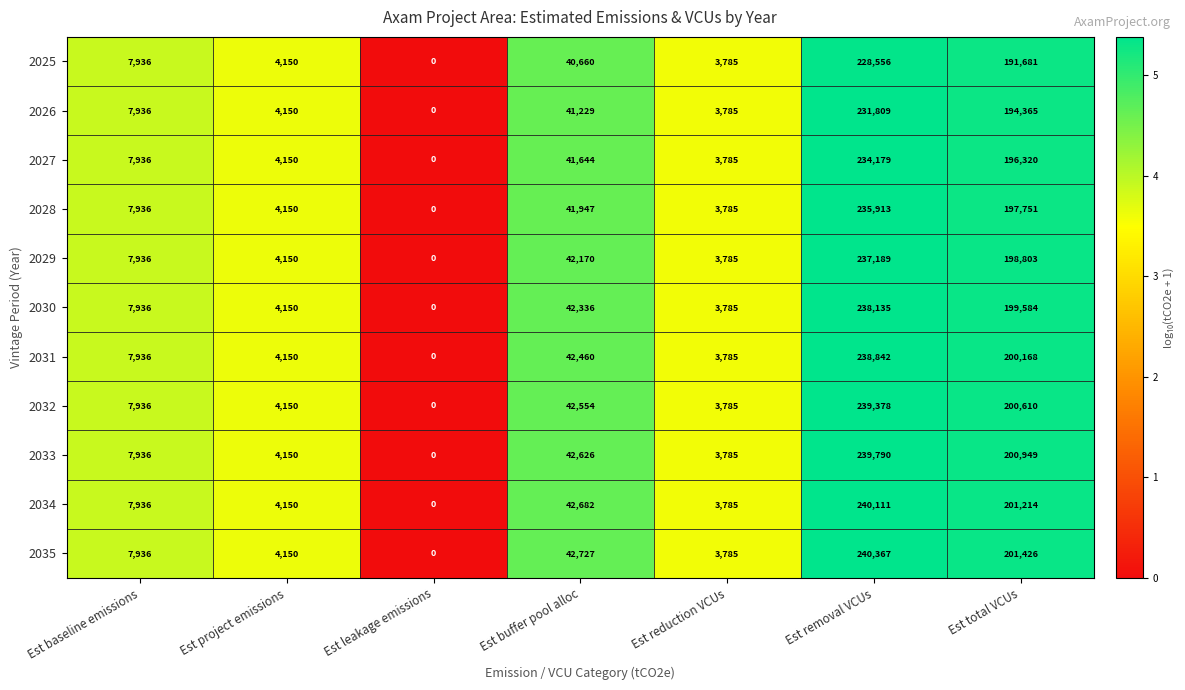

What is the difference between the second highest and minimum values in the 2033 series?

200949